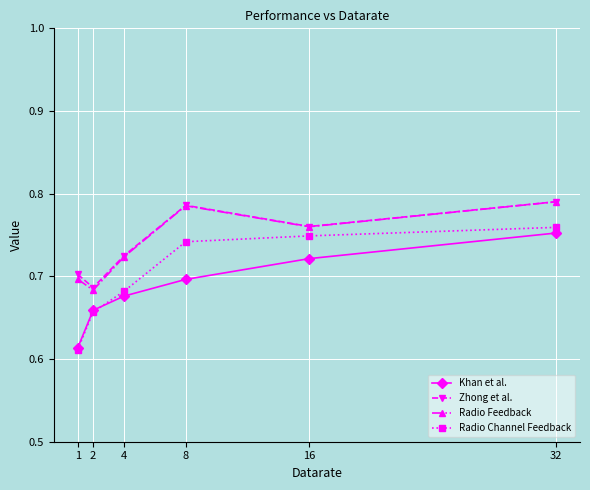

Is it true that Radio Channel Feedback equals 1.3 at 32?

False